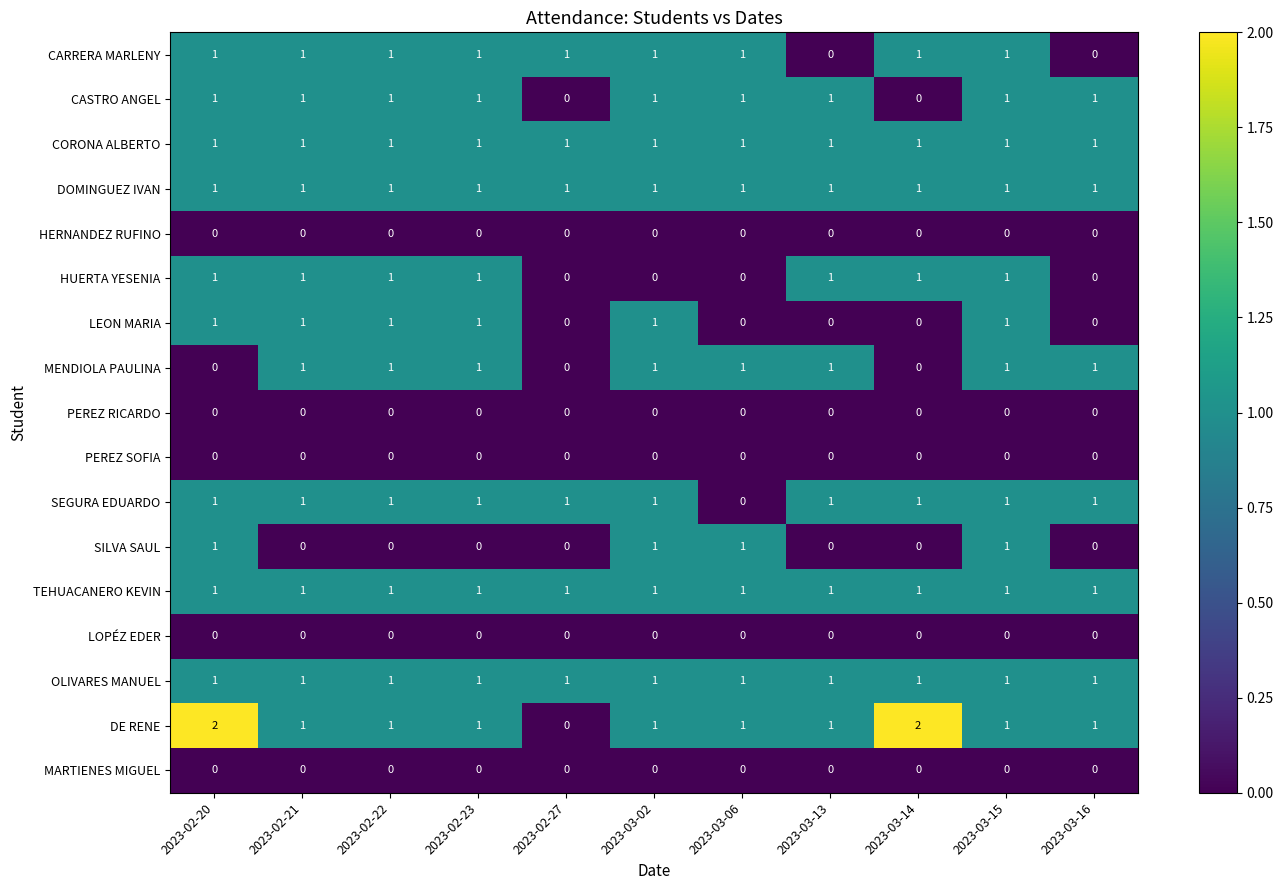

Is the value of PEREZ SOFIA at 2023-03-15 greater than the value of CARRERA MARLENY at 2023-02-27?

No